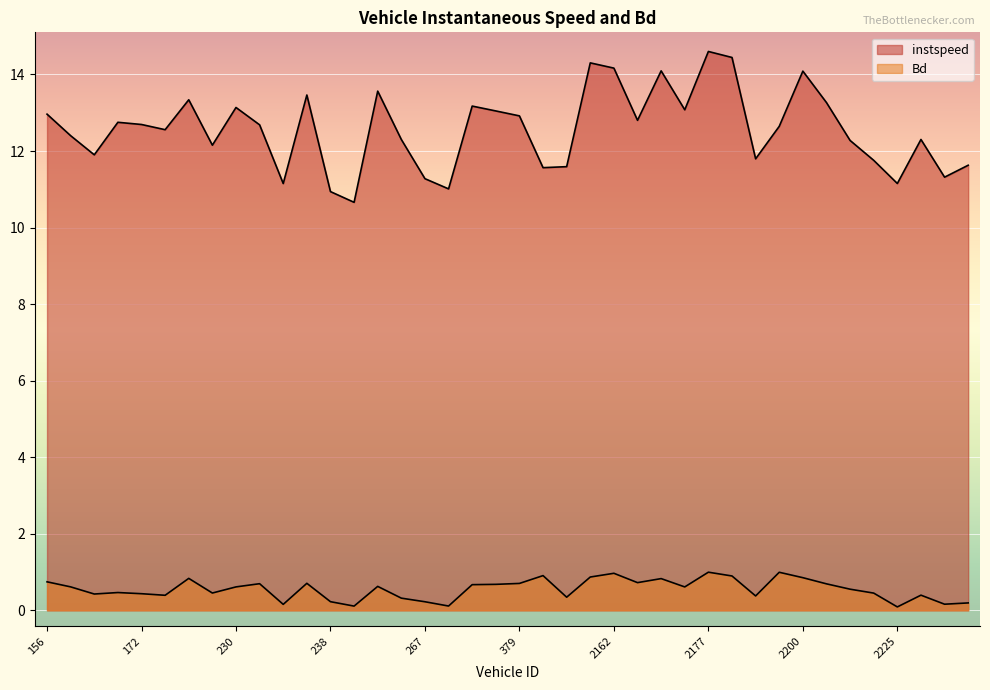

Reading left to right, what are all the values shown in this chart?

instspeed: 156=13.0	157=12.4	160=11.9	165=12.8	172=12.7	180=12.6	183=13.3	206=12.2	230=13.1	231=12.7	235=11.2	237=13.5	238=10.9	240=10.7	250=13.6	262=12.3	267=11.3	368=11.0	370=13.2	371=13.0	379=12.9	390=11.6	401=11.6	405=14.3	2162=14.2	2169=12.8	2171=14.1	2173=13.1	2177=14.6	2181=14.4	2183=11.8	2196=12.6	2200=14.1	2205=13.3	2207=12.3	2222=11.8	2225=11.2	2231=12.3	2232=11.3	2239=11.6
Bd: 156=0.7	157=0.6	160=0.4	165=0.5	172=0.4	180=0.4	183=0.8	206=0.5	230=0.6	231=0.7	235=0.2	237=0.7	238=0.2	240=0.1	250=0.6	262=0.3	267=0.2	368=0.1	370=0.7	371=0.7	379=0.7	390=0.9	401=0.3	405=0.9	2162=1.0	2169=0.7	2171=0.8	2173=0.6	2177=1.0	2181=0.9	2183=0.4	2196=1.0	2200=0.9	2205=0.7	2207=0.6	2222=0.5	2225=0.1	2231=0.4	2232=0.2	2239=0.2